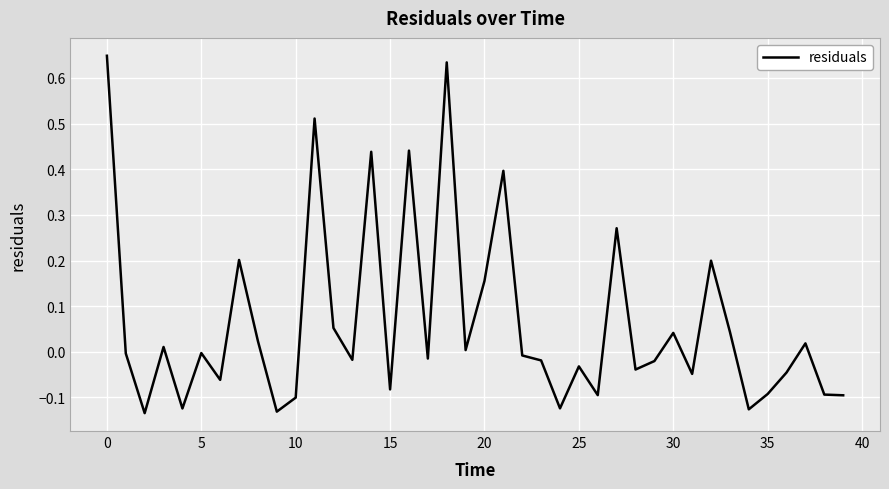

Is it true that the value at 15 is -0.0?

False